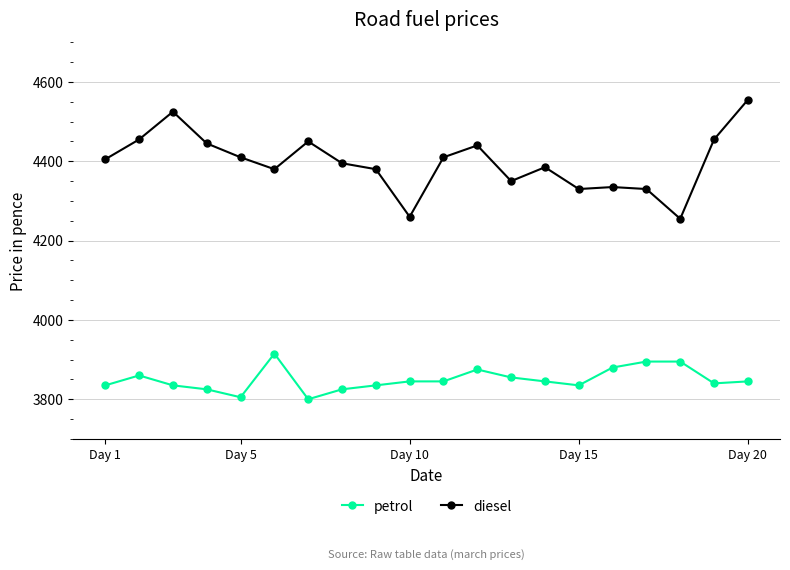

What is the maximum value for petrol?

3915